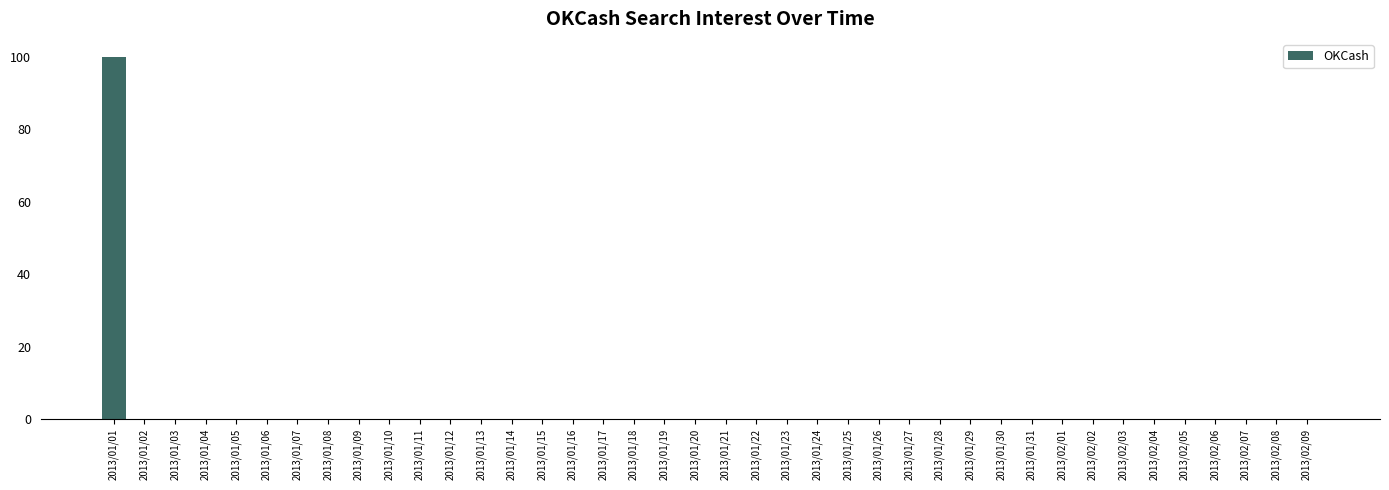

The chart shows a value of 69 at 2013/02/04. True or false?

False